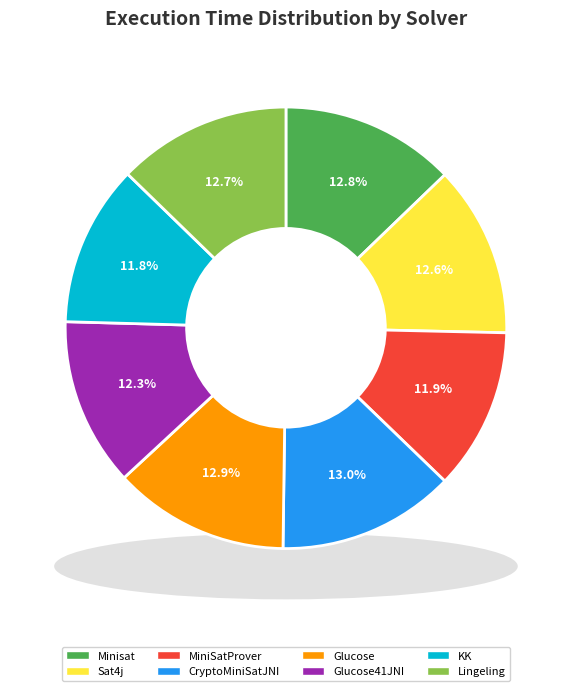

What percentage is the Glucose slice, to the nearest percent?

13%